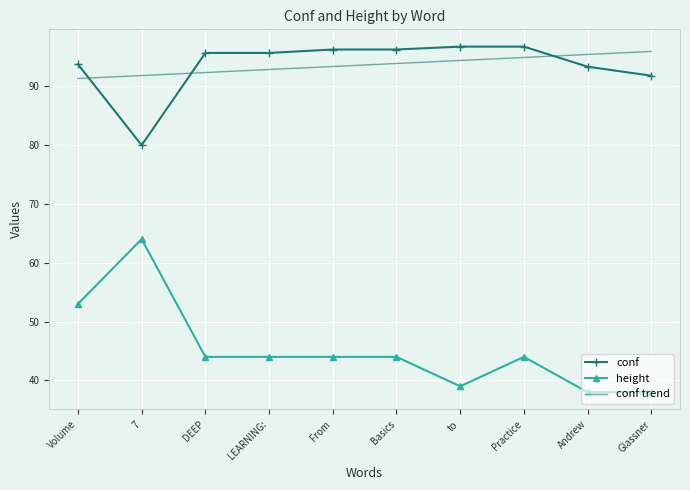

What are all the series names shown in the legend?

conf, height, conf trend